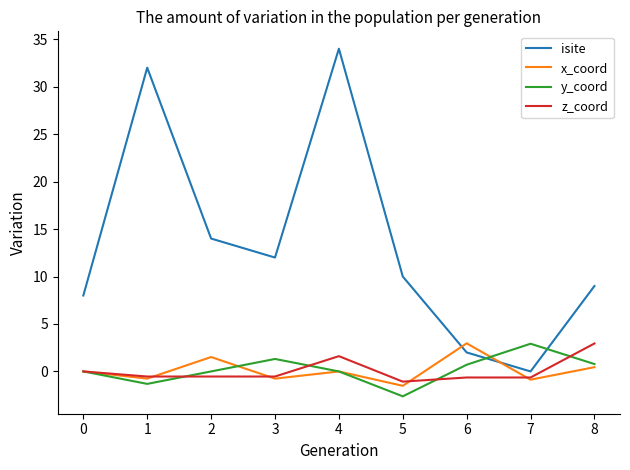

The value of isite at 1 is 32.0. True or false?

True